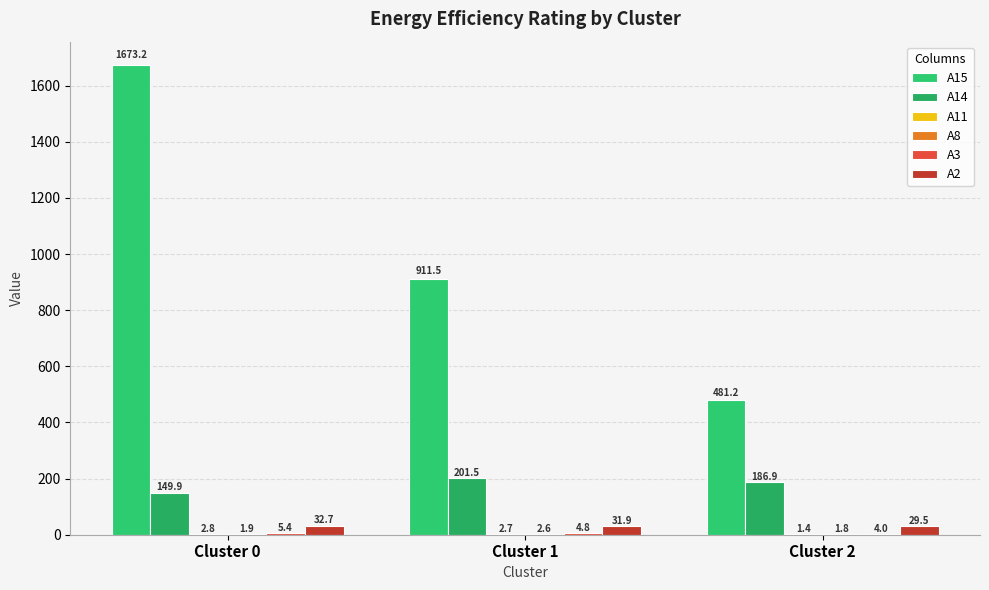

How many data points in A15 are above 911?

2